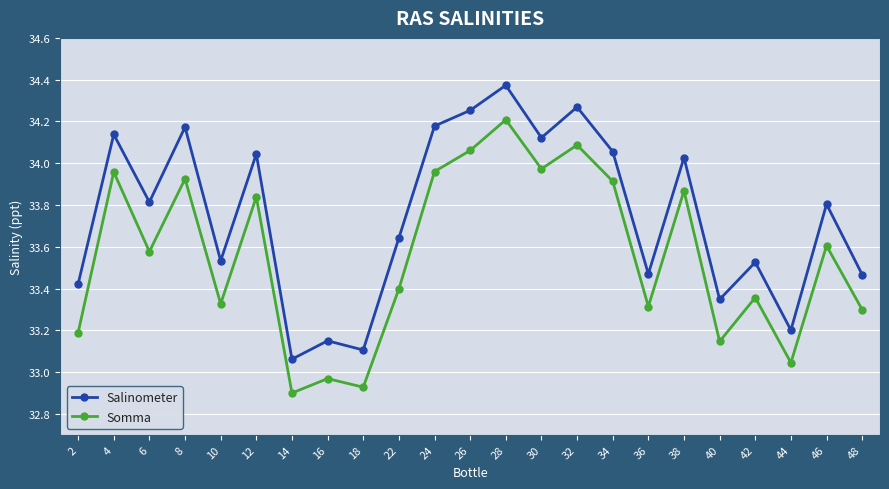

True or false: Salinometer and Somma intersect in this chart.

False